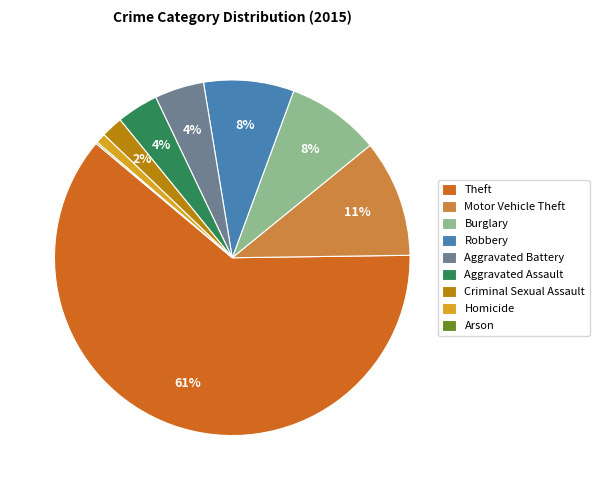

Which has a higher value, Criminal Sexual Assault or Aggravated Battery?

Aggravated Battery